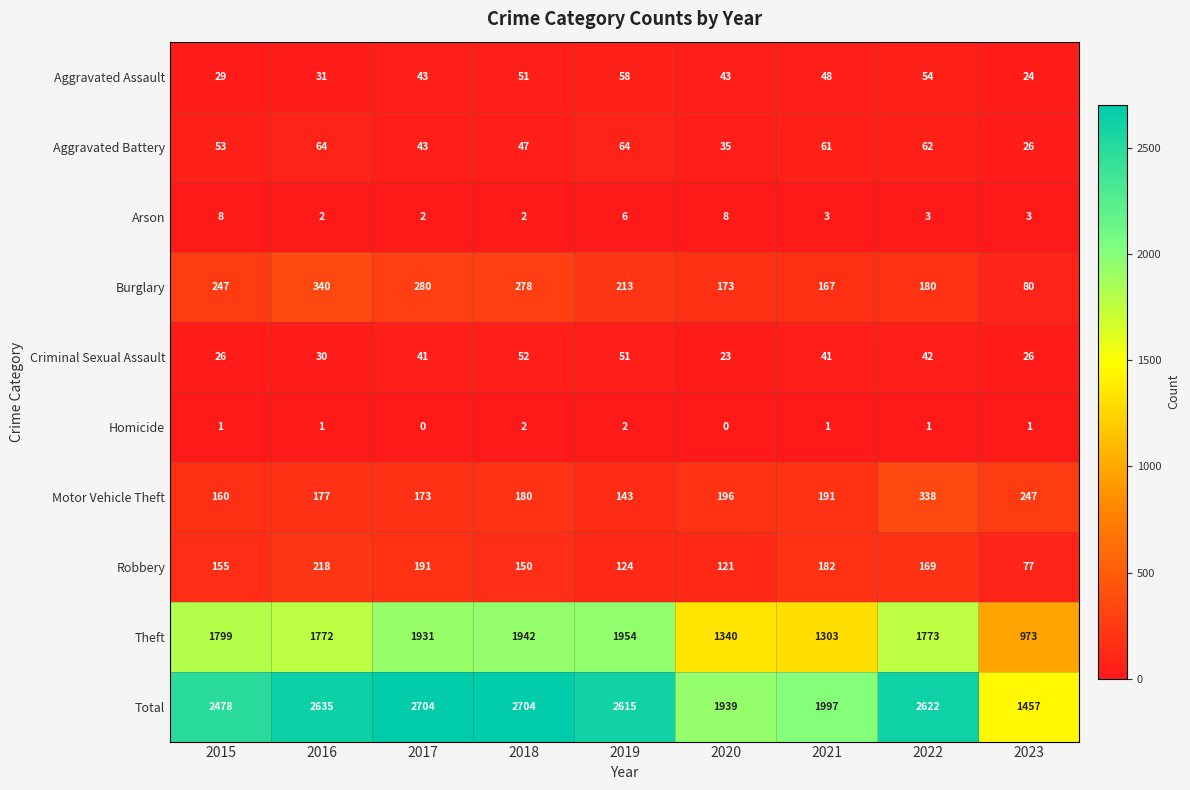

What is the lowest value of the Theft series?

973